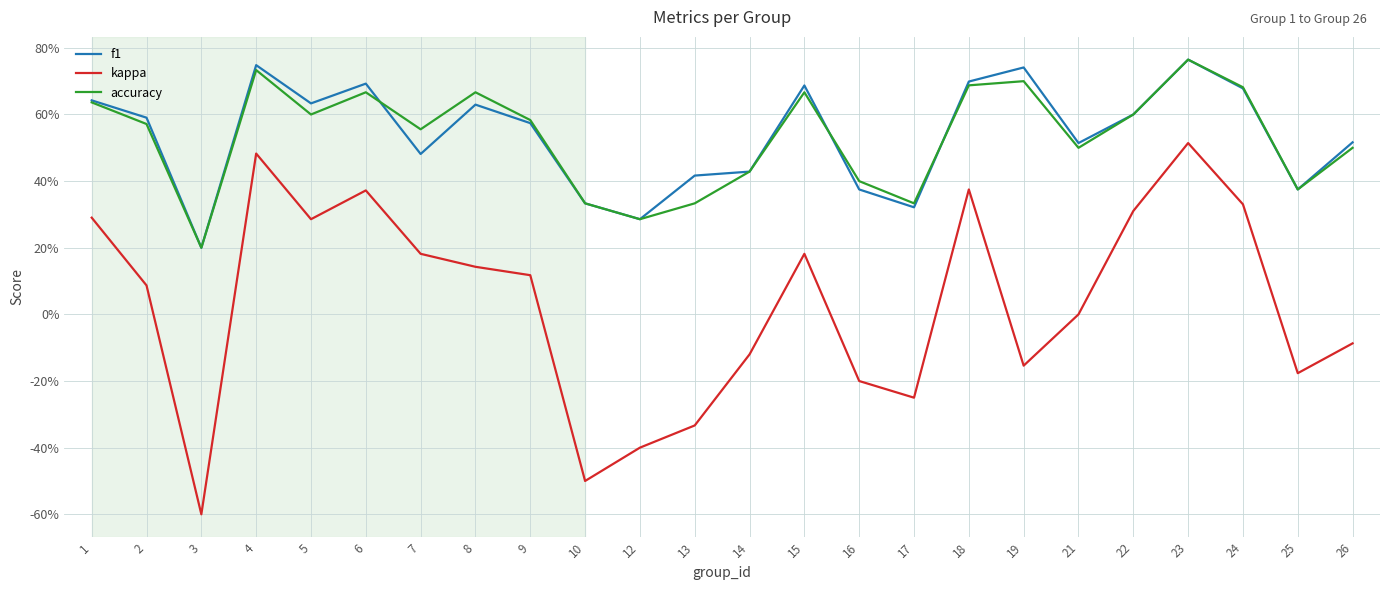

Reading left to right, what are all the values shown in this chart?

f1: 0.6	0.6	0.2	0.7	0.6	0.7	0.5	0.6	0.6	0.3	0.3	0.4	0.4	0.7	0.4	0.3	0.7	0.7	0.5	0.6	0.8	0.7	0.4	0.5
kappa: 0.3	0.1	-0.6	0.5	0.3	0.4	0.2	0.1	0.1	-0.5	-0.4	-0.3	-0.1	0.2	-0.2	-0.2	0.4	-0.2	0.0	0.3	0.5	0.3	-0.2	-0.1
accuracy: 0.6	0.6	0.2	0.7	0.6	0.7	0.6	0.7	0.6	0.3	0.3	0.3	0.4	0.7	0.4	0.3	0.7	0.7	0.5	0.6	0.8	0.7	0.4	0.5